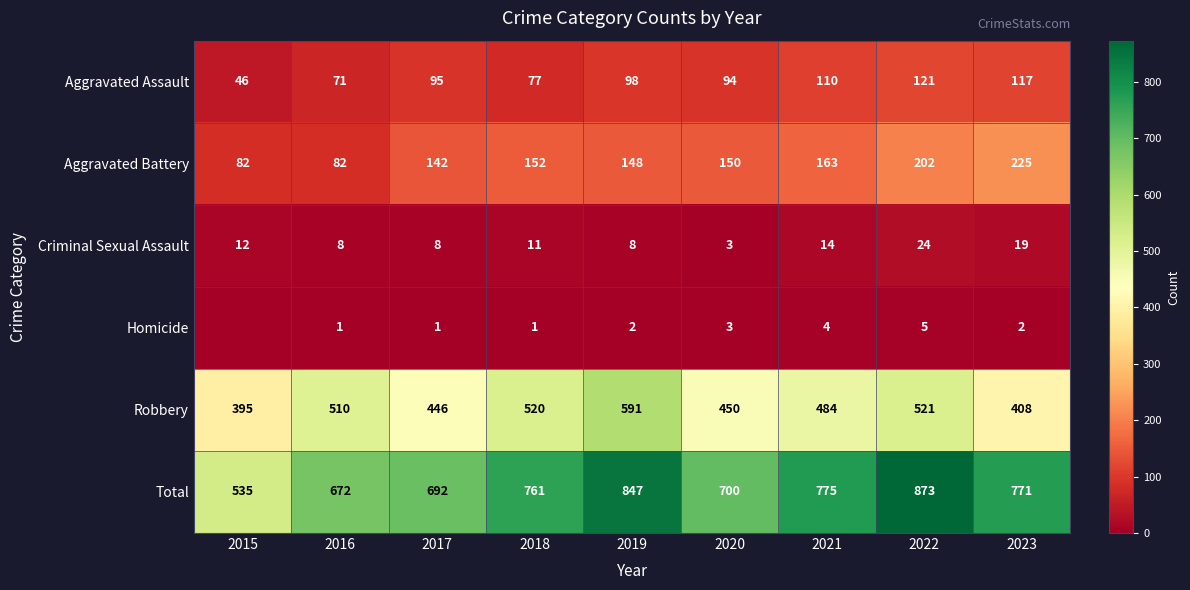

Read the Criminal Sexual Assault value at 2015.

12